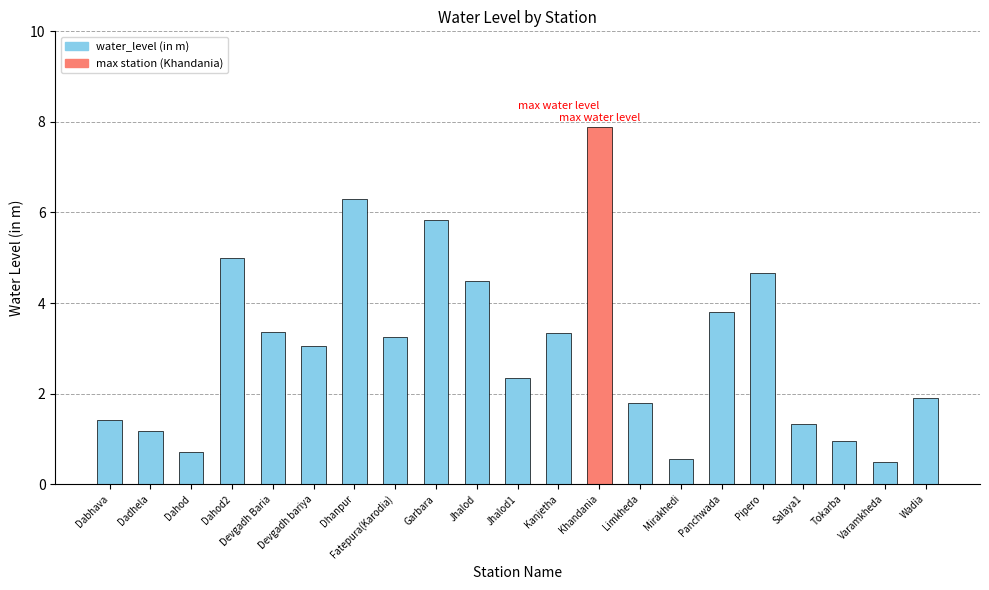

Is it true that the value at Wadia is 1.9?

True